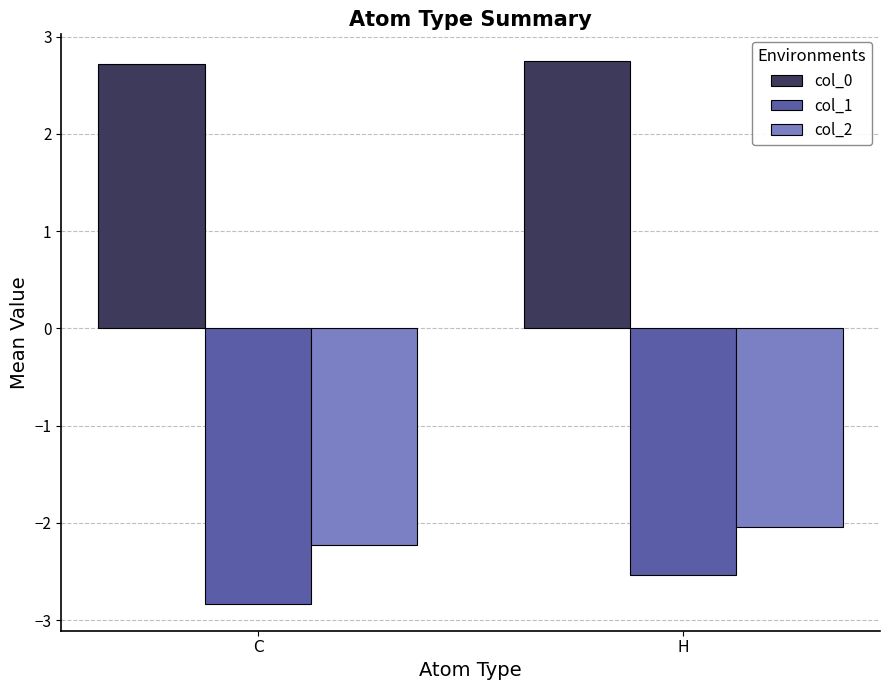

What is the maximum value for col_0?

2.7